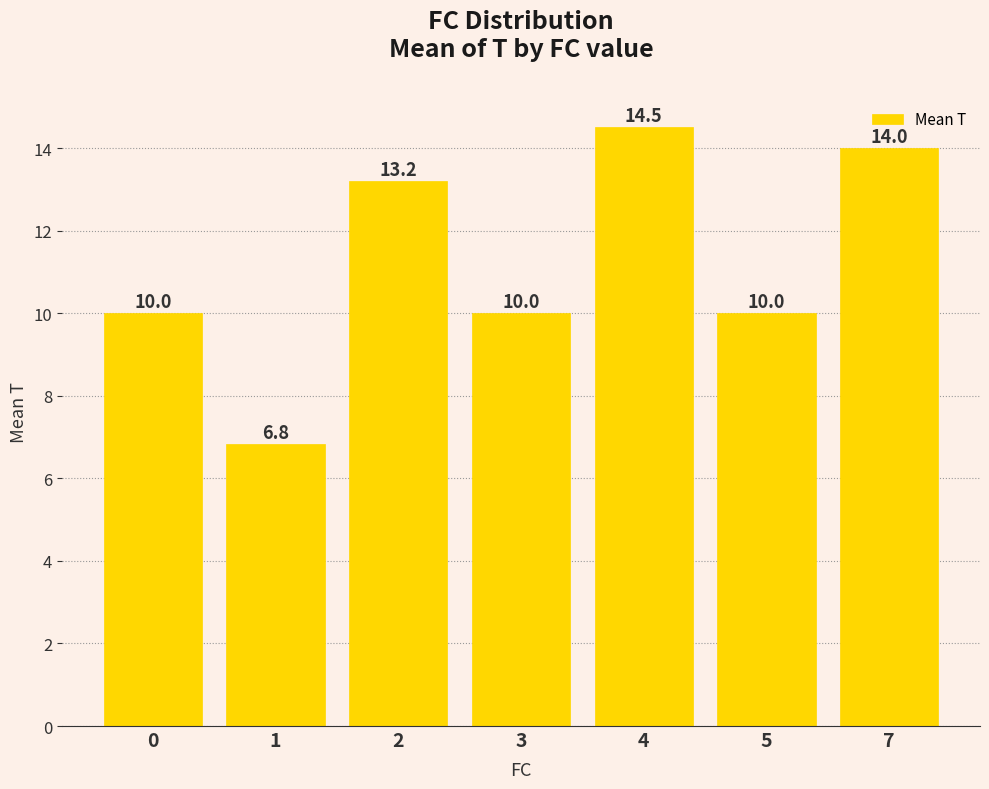

Is it true that the value at 4 is 19.8?

False